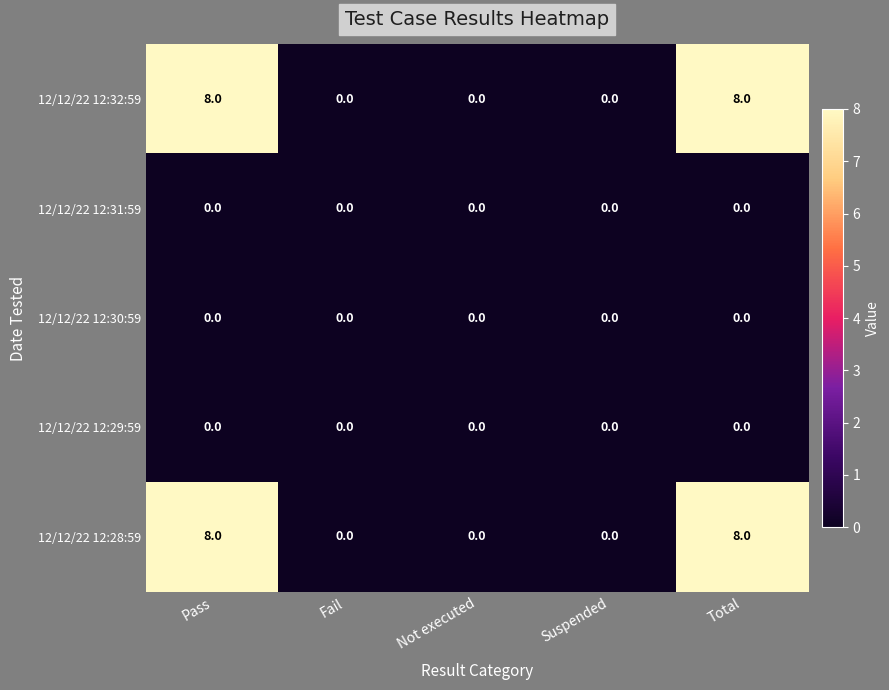

What is the difference between the highest and lowest values at Total?

8